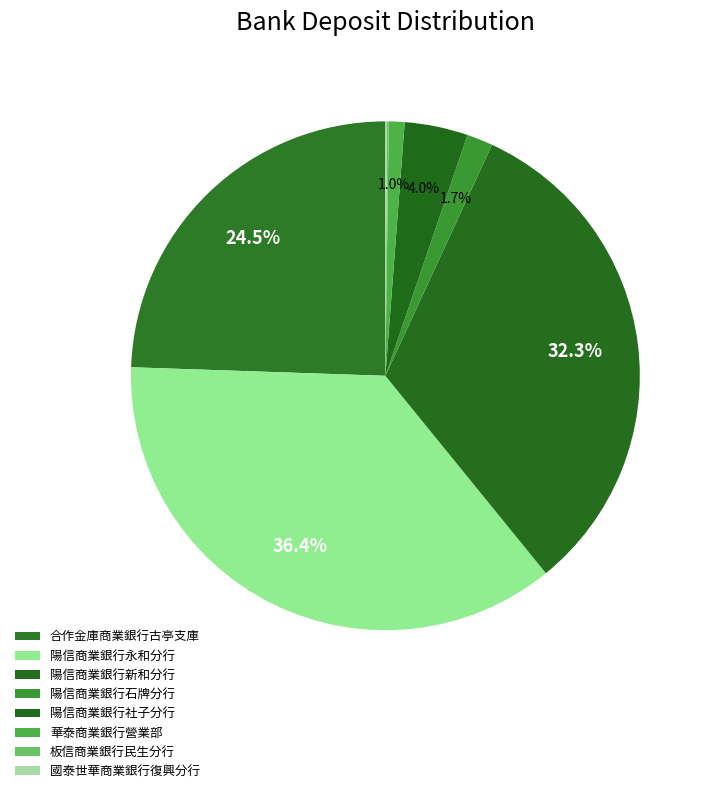

Is there any slice that represents more than half of the pie?

No